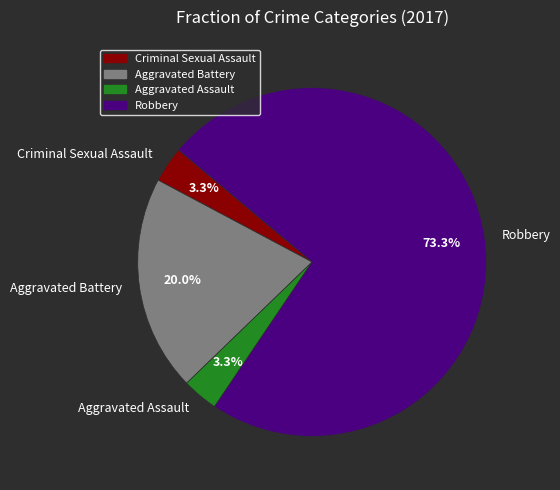

The Aggravated Assault slice represents 14% of the pie. True or false?

False